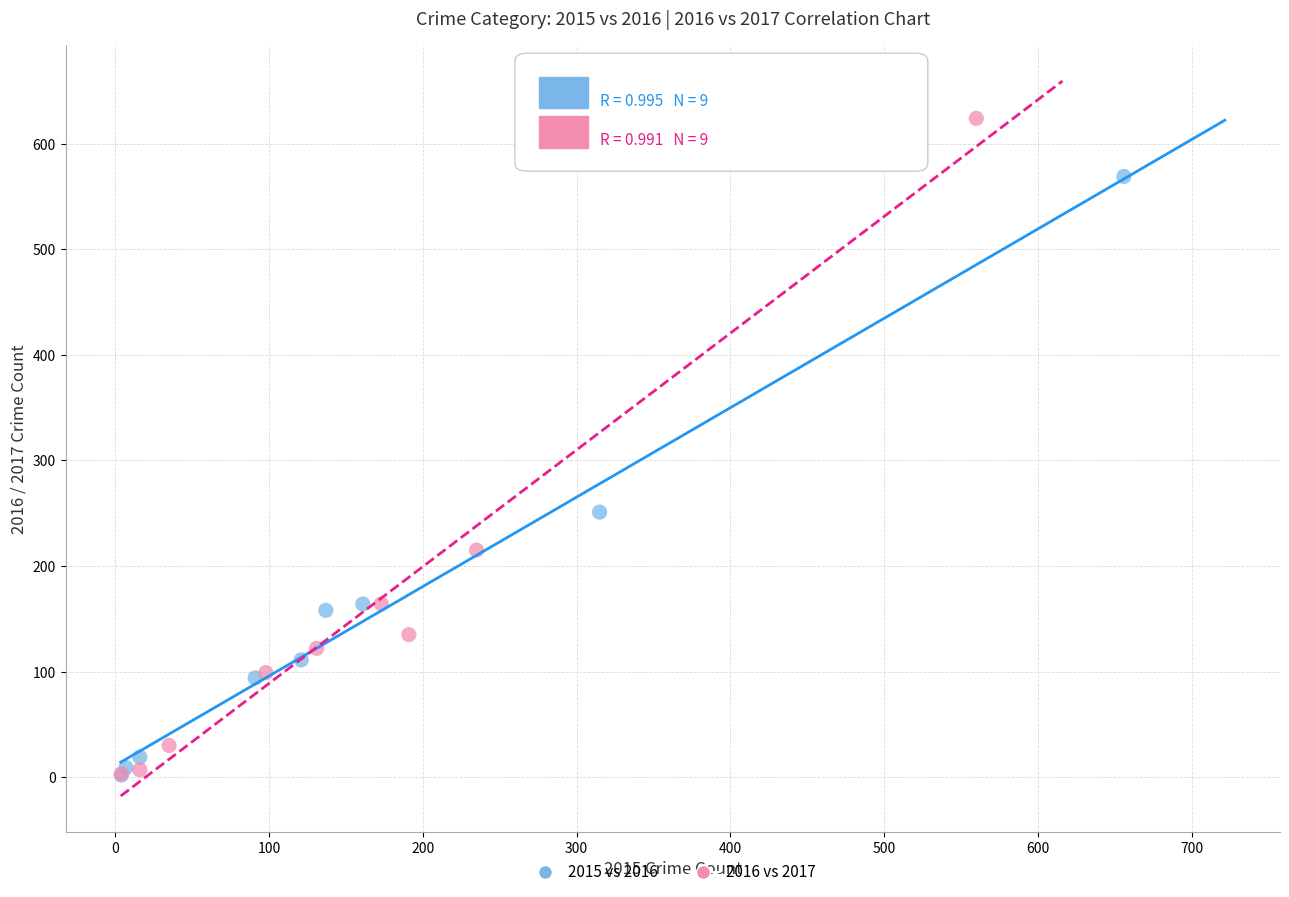

Which series reaches the maximum Y coordinate?

2016 vs 2017